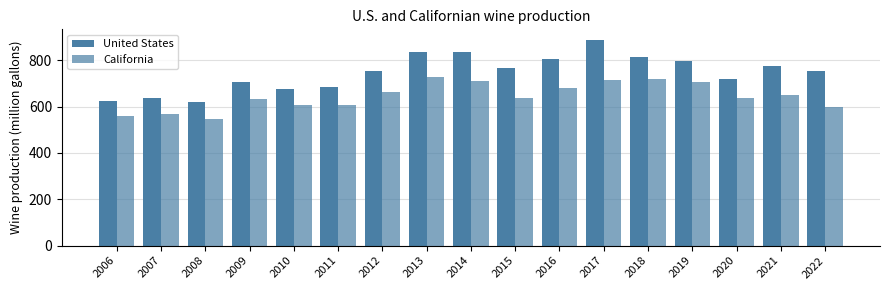

Rank the series by their maximum value, from lowest to highest.

California, United States